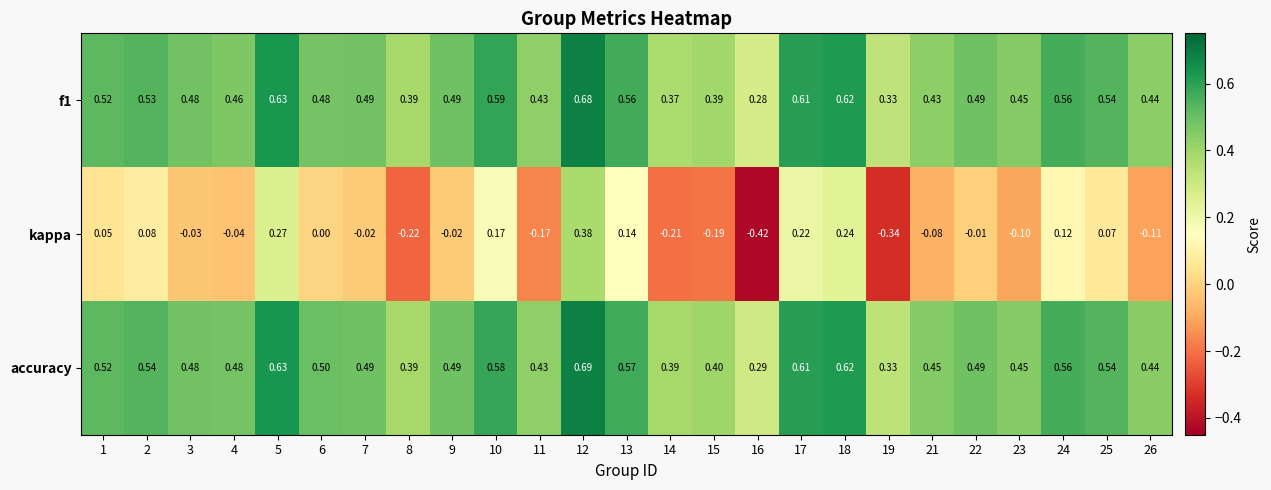

Between 9 and 19, which series saw the biggest shift?

kappa